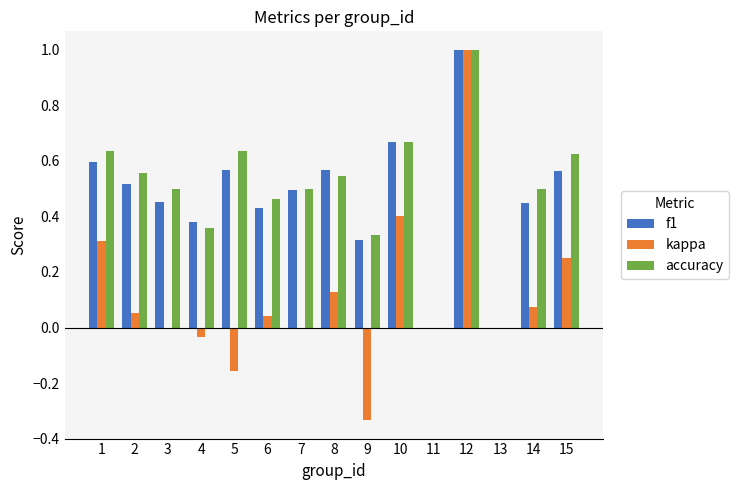

The value of accuracy at 2 is 0.6. True or false?

True